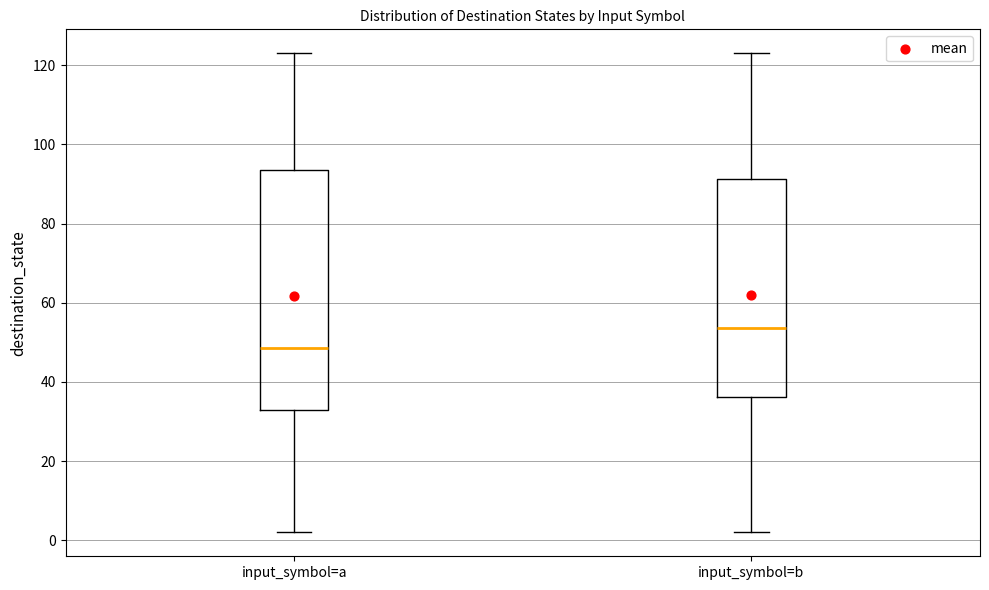

Reading left to right, read every box against the y-axis: the position of its median line, the range the box covers, and the ends of its whiskers. The values are not printed on the chart, so give them approximately, as read against the axis.

input_symbol=a: median 48, box 34 to 94, whiskers 2 to 124
input_symbol=b: median 54, box 36 to 92, whiskers 2 to 124